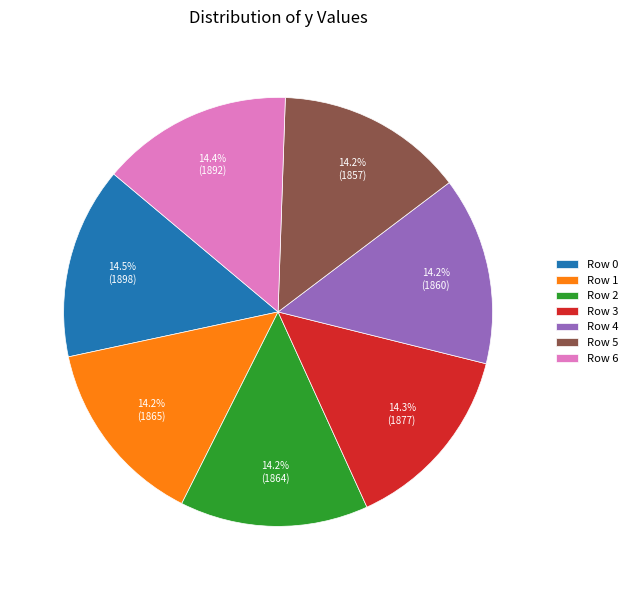

Approximately how many times larger is the value at Row 0 compared to Row 2?

1.0